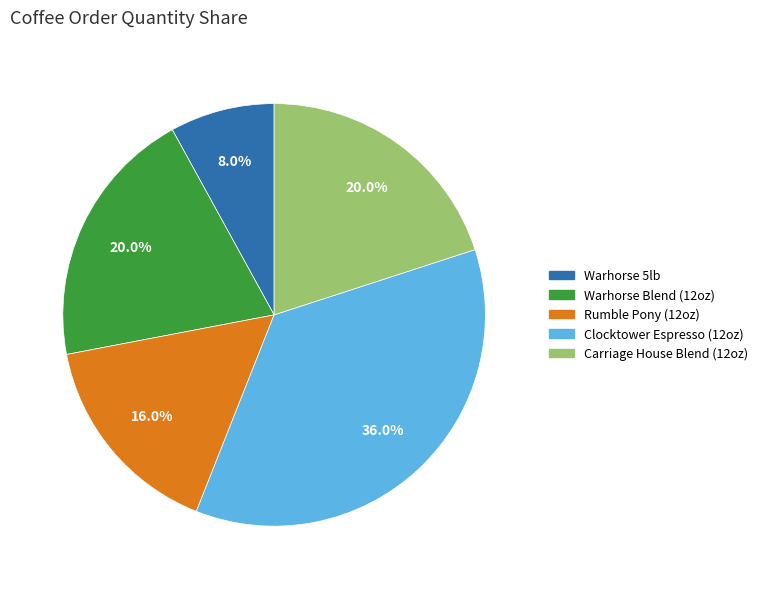

Is there a majority slice in this chart?

No